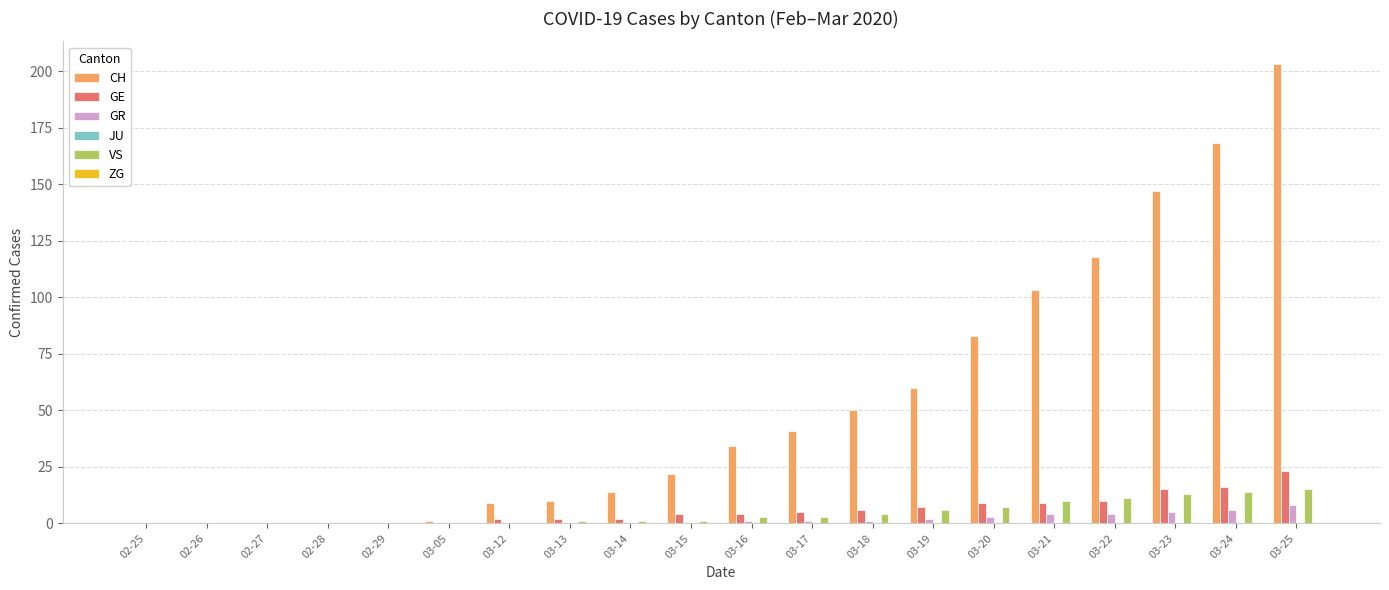

What is the maximum value shown in the chart?

203